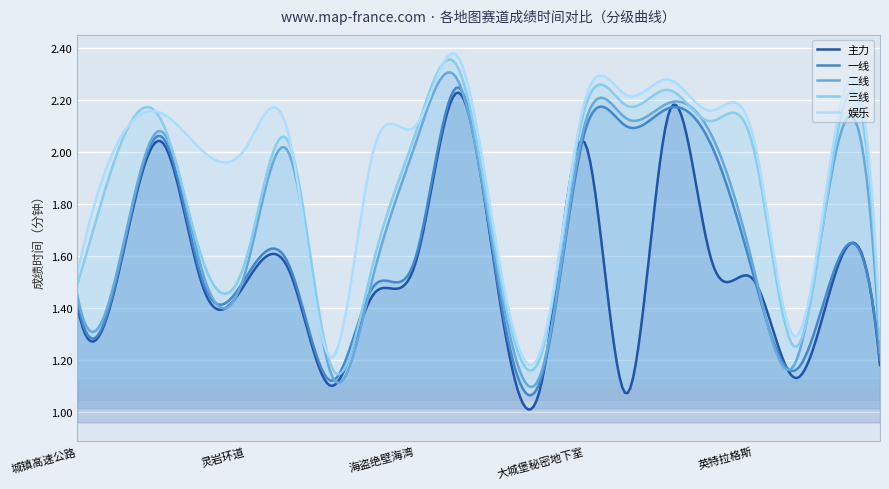

True or false: 三线 and 一线 cross at least once.

True